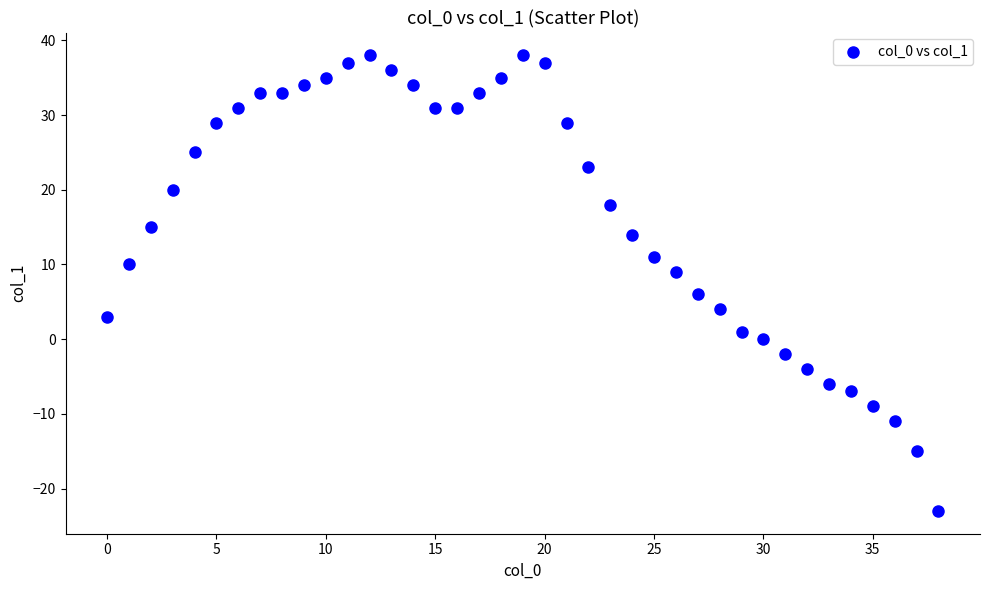

What Y value in the scatter plot is closest to 7?

6